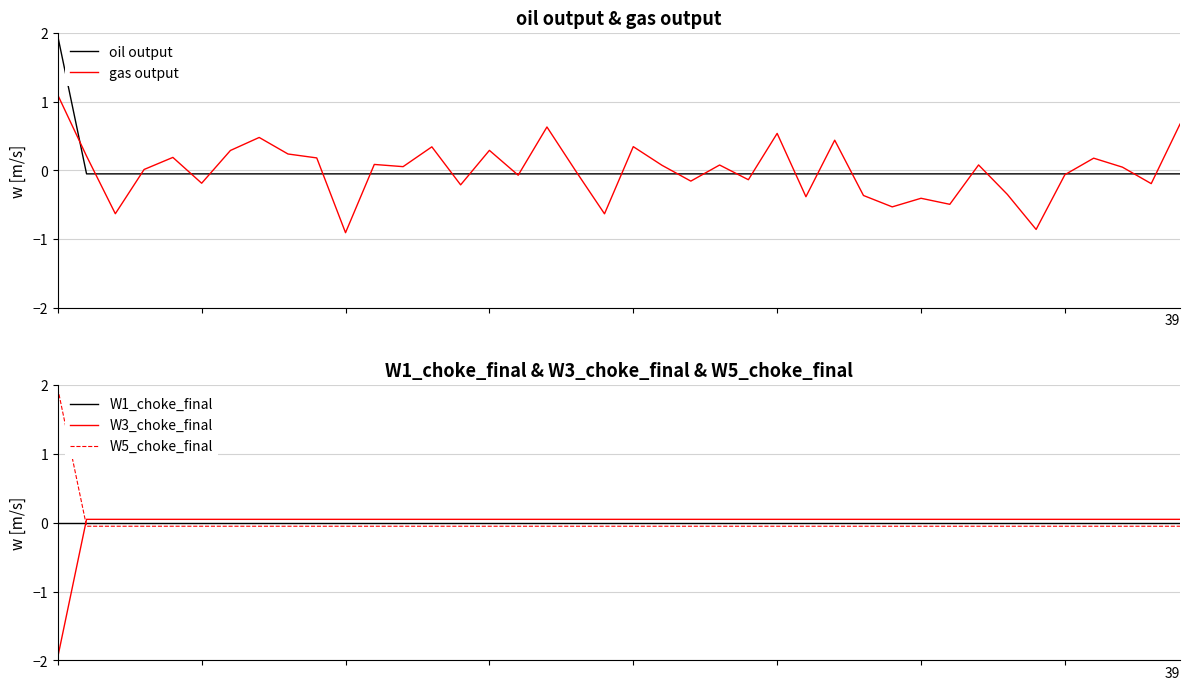

True or false: gas output has more than 1 interior local peaks.

True